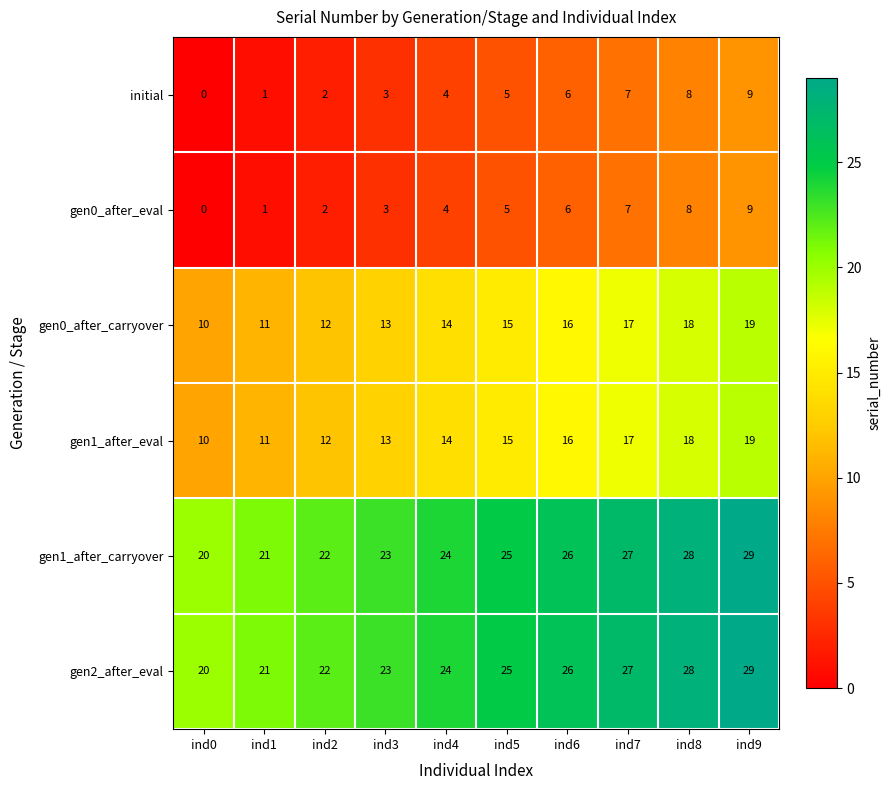

What is the difference between the maximum and minimum values in the gen1_after_carryover series?

9